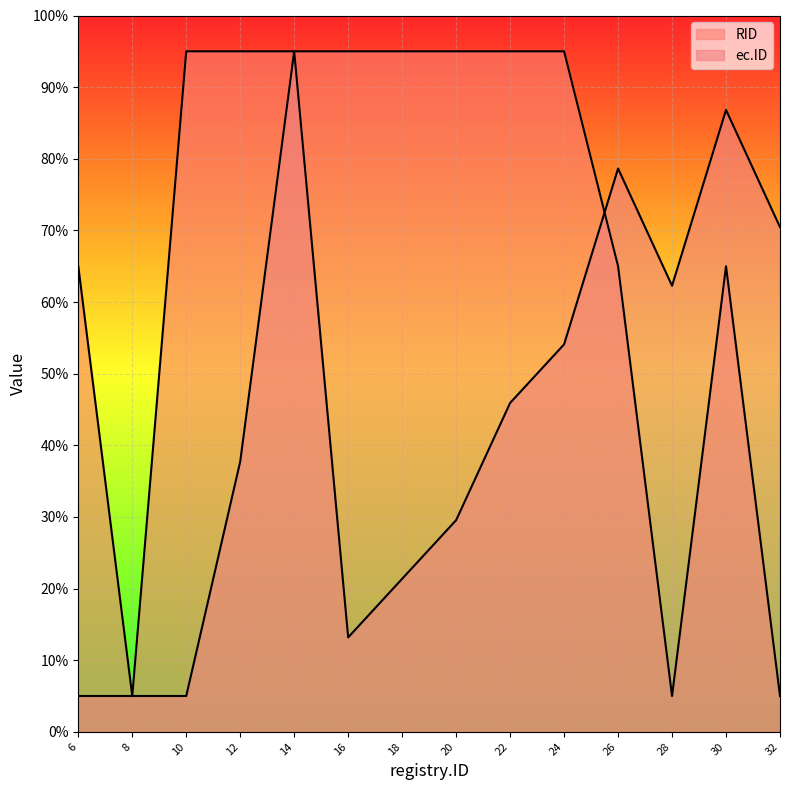

What is the total value across all series at 6?

70.0